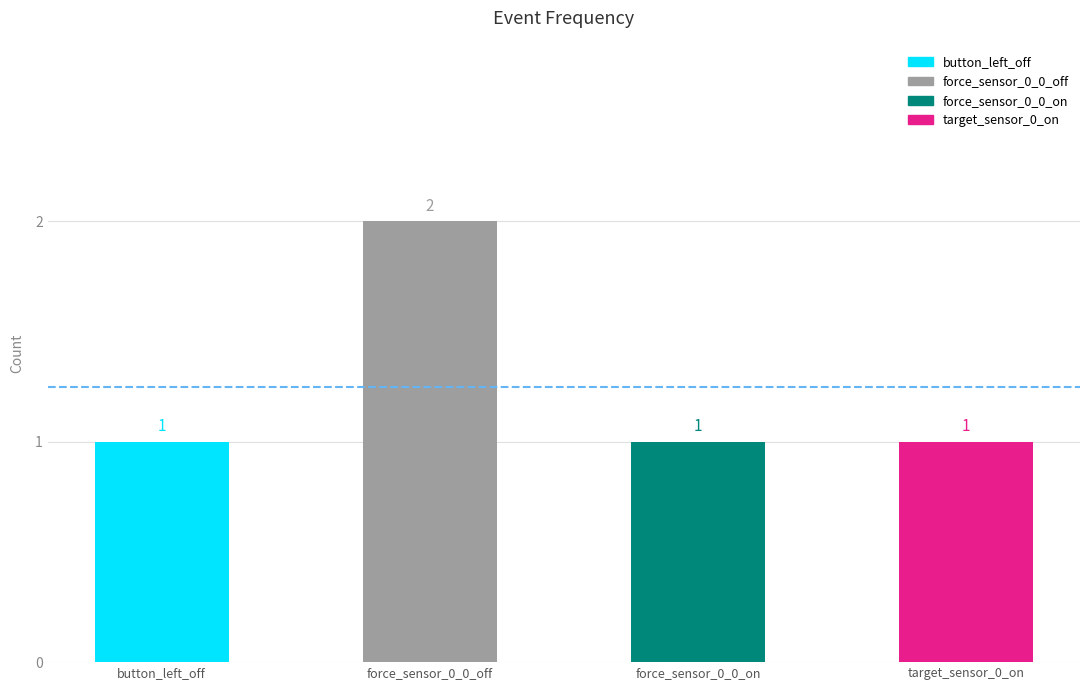

Reading left to right, what are all the values shown in this chart?

1	2	1	1